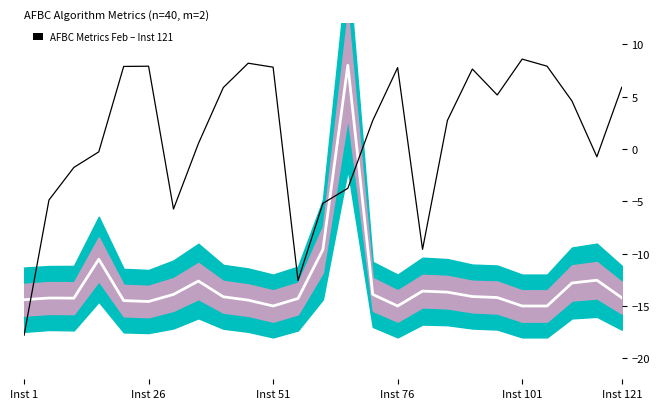

True or false: reduction_AFBC and tot_cputime_AFBC intersect in this chart.

True